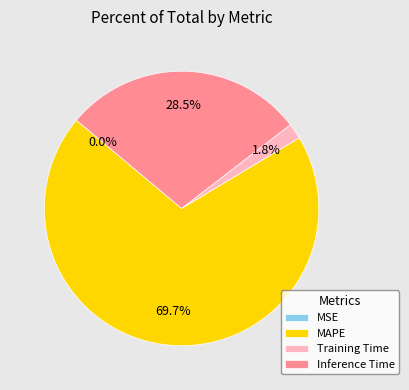

Which category has the biggest portion of the pie?

MAPE